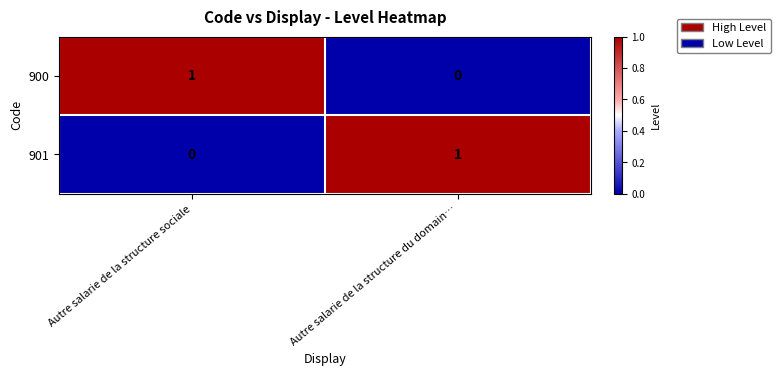

Is it true that 900 equals 0 at Autre salarie de la structure du domain…?

True